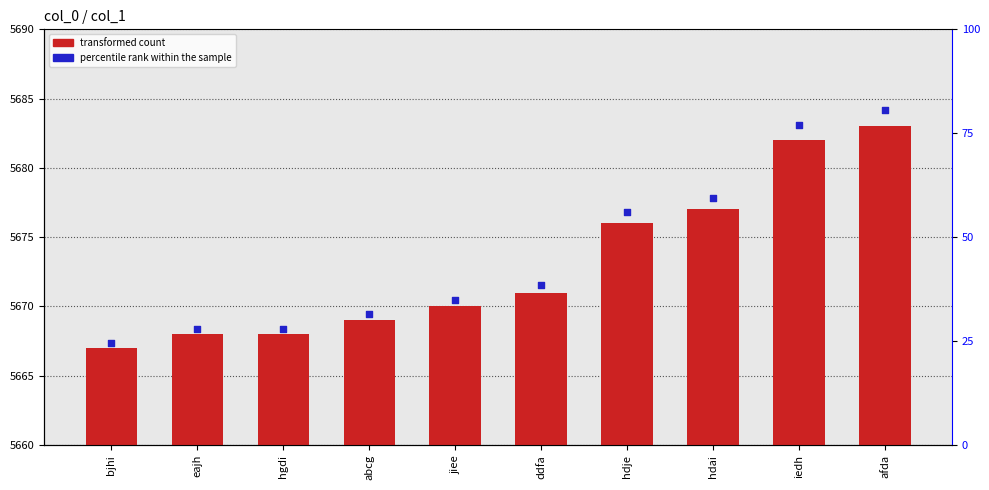

Which series has the largest total across all categories?

percentile rank within the sample